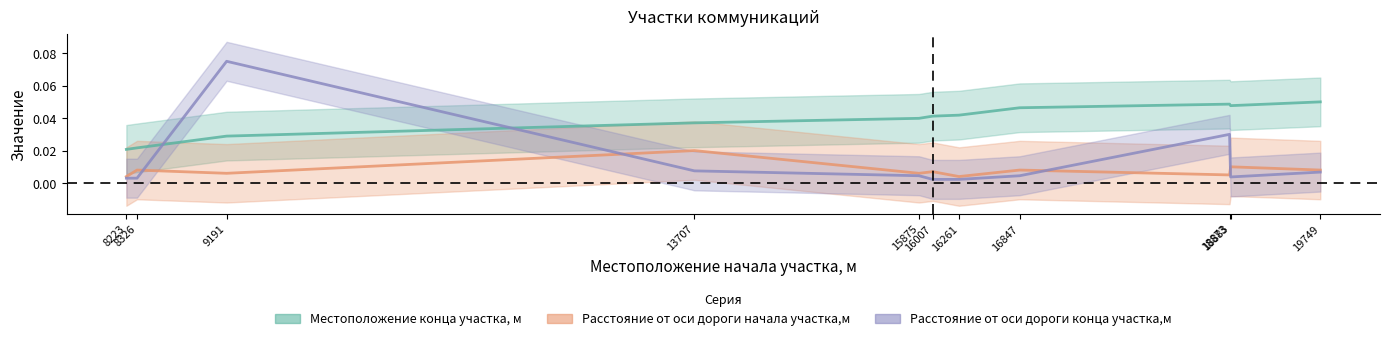

Which series has the largest total across all categories?

Местоположение конца участка, м